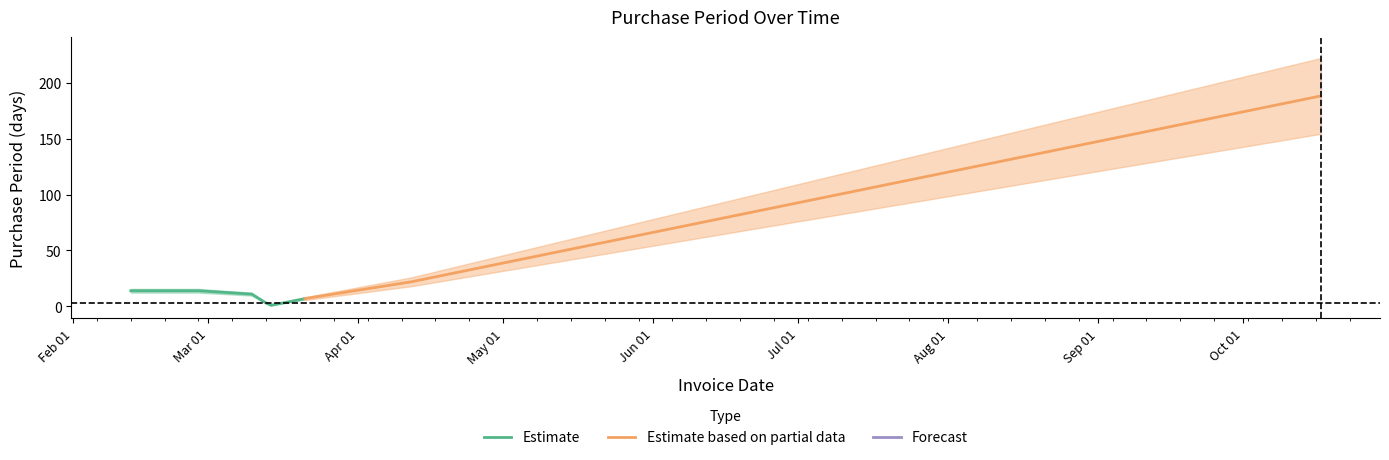

Reading left to right, extract all data points from this chart.

2017-02-13=14	2017-02-27=14	2017-03-10=11	2017-03-13=3	2017-03-14=1	2017-03-21=7	2017-04-12=22	2017-10-17=188